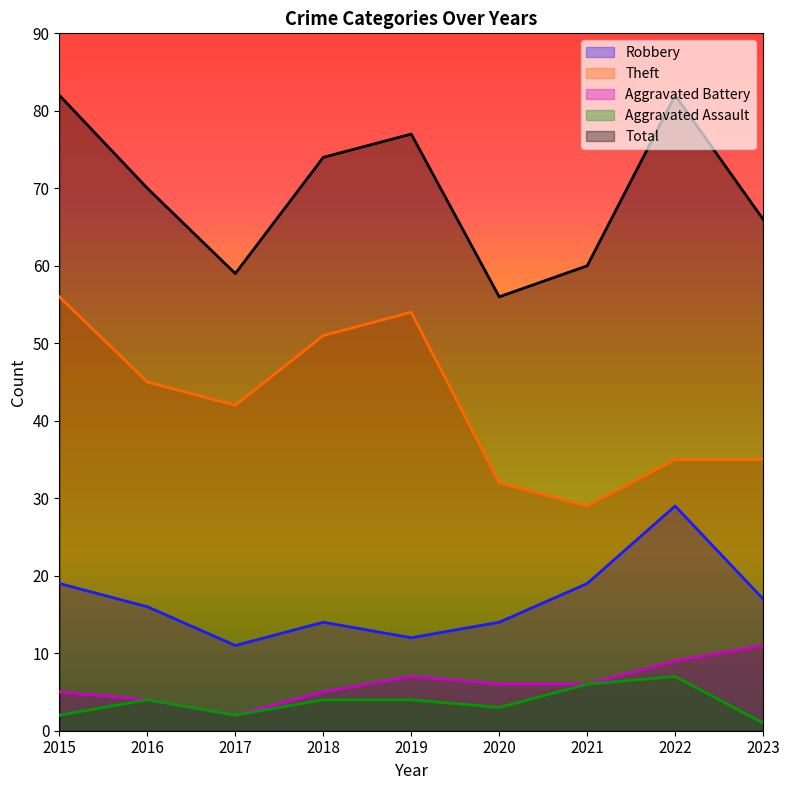

True or false: Aggravated Assault and Aggravated Battery cross at least once.

False